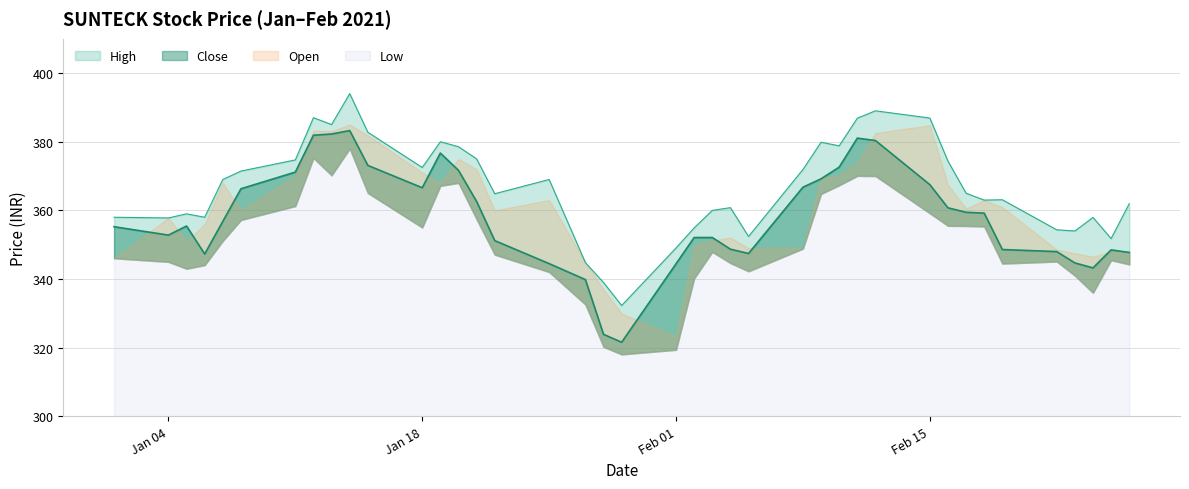

Which series has the widest spread of values?

High